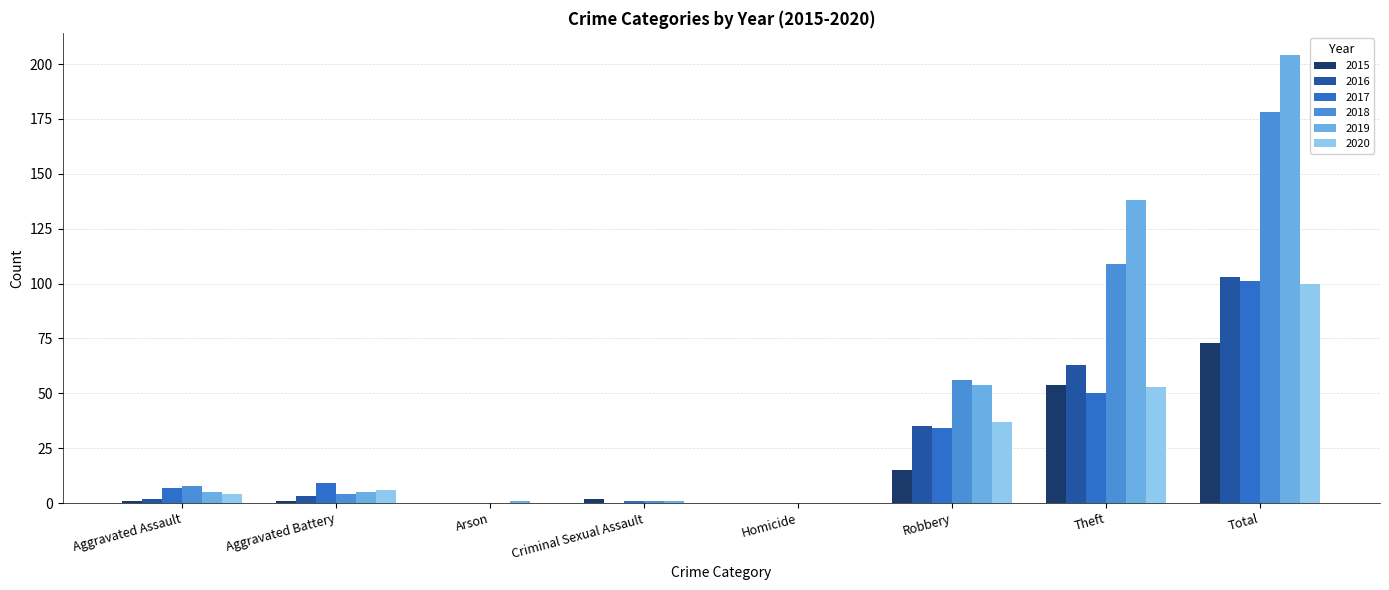

Which series has the widest spread of values?

2019